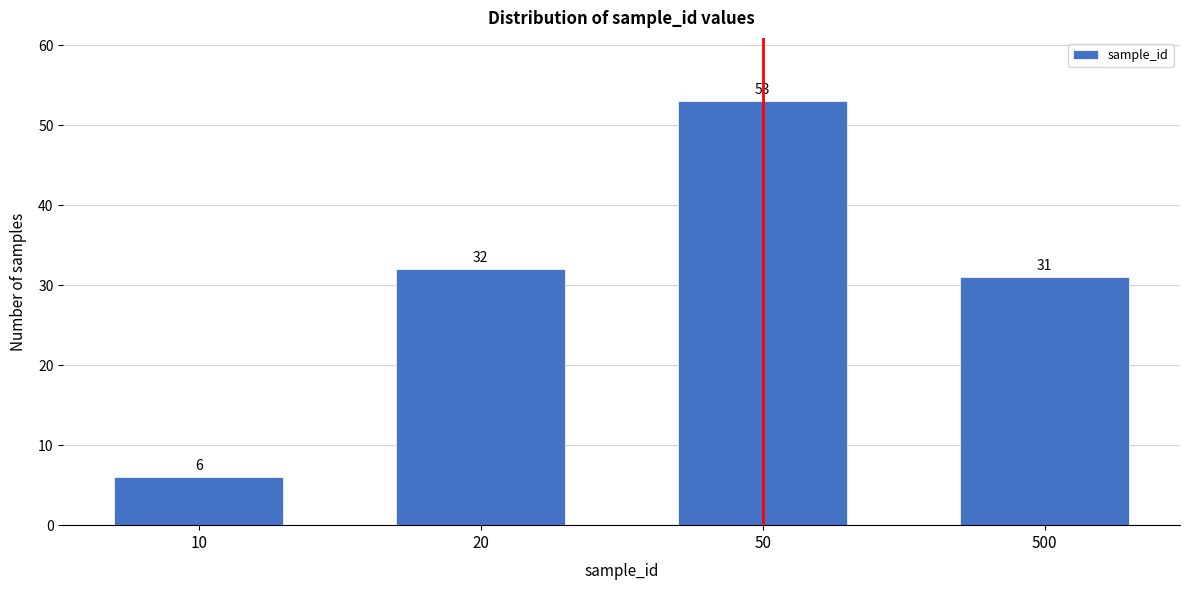

Reading left to right, transcribe all the data shown in this chart.

6	32	53	31